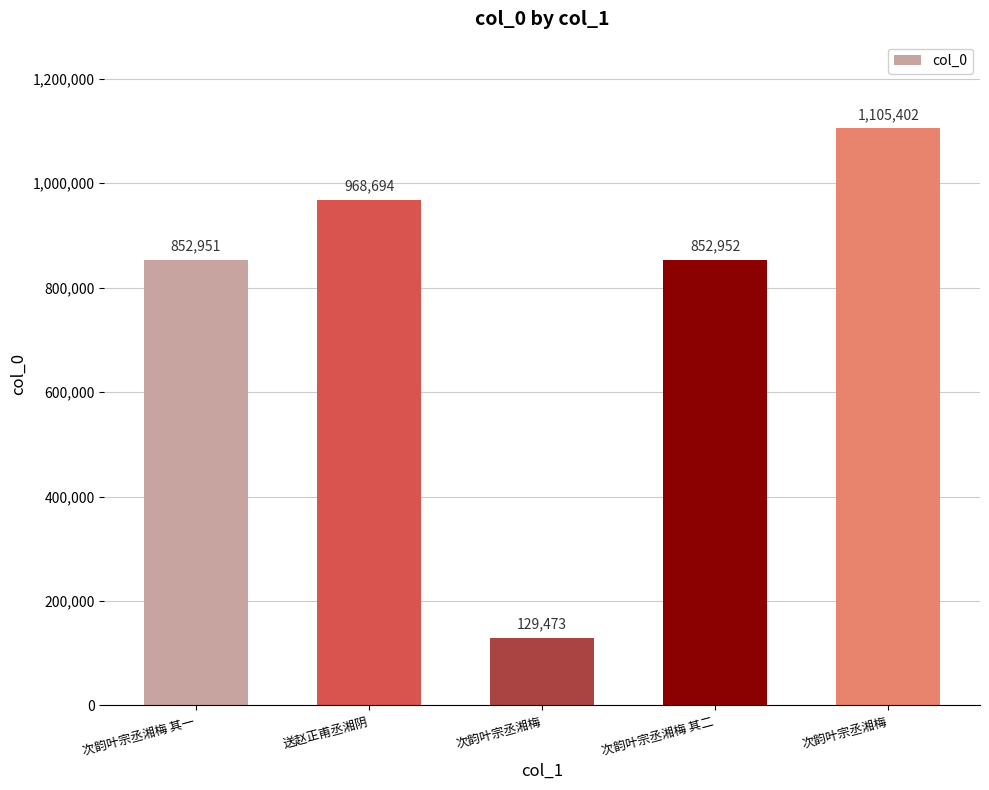

What is the label of the 4th bar from the right?

送赵正甫丞湘阴